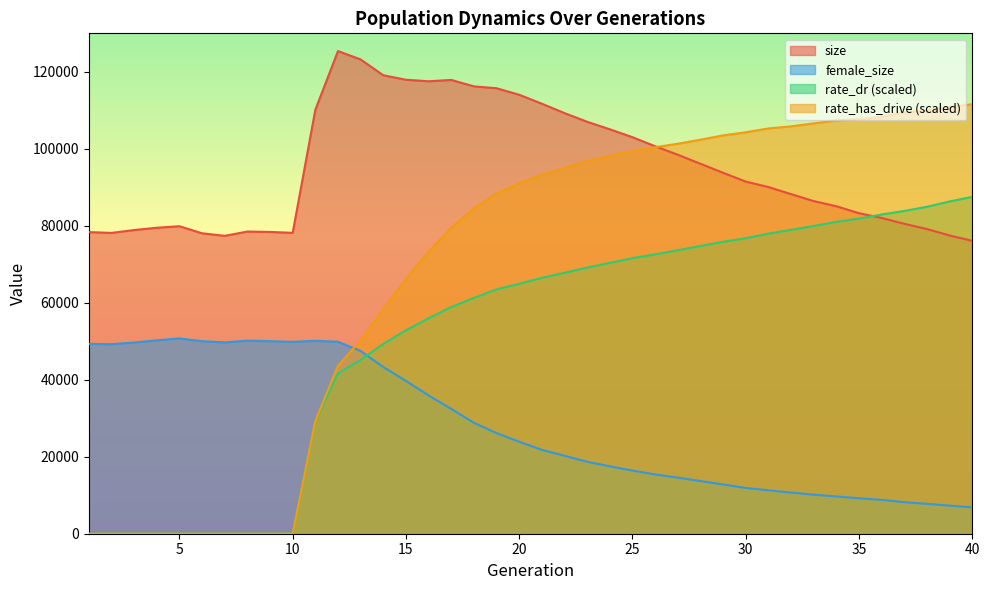

At which category does size reach its first local peak?

5